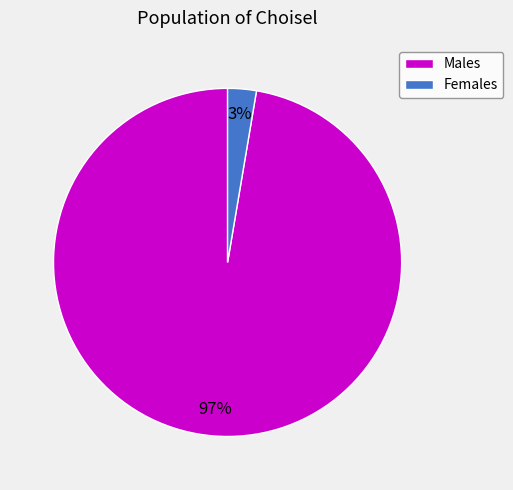

Is the sum of Females and Males greater than half?

Yes